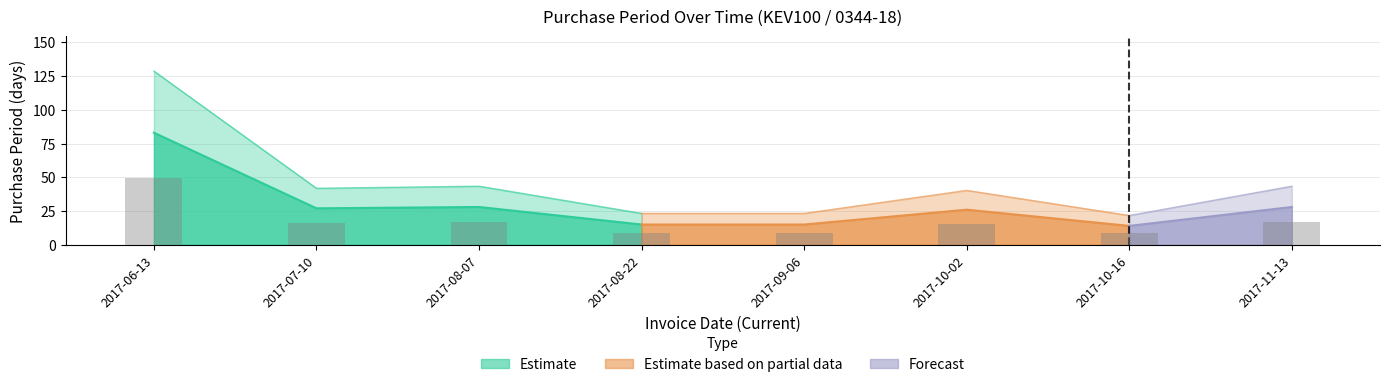

Reading right to left, transcribe all the data shown in this chart.

16.8	8.4	15.6	9.0	9.0	16.8	16.2	49.8